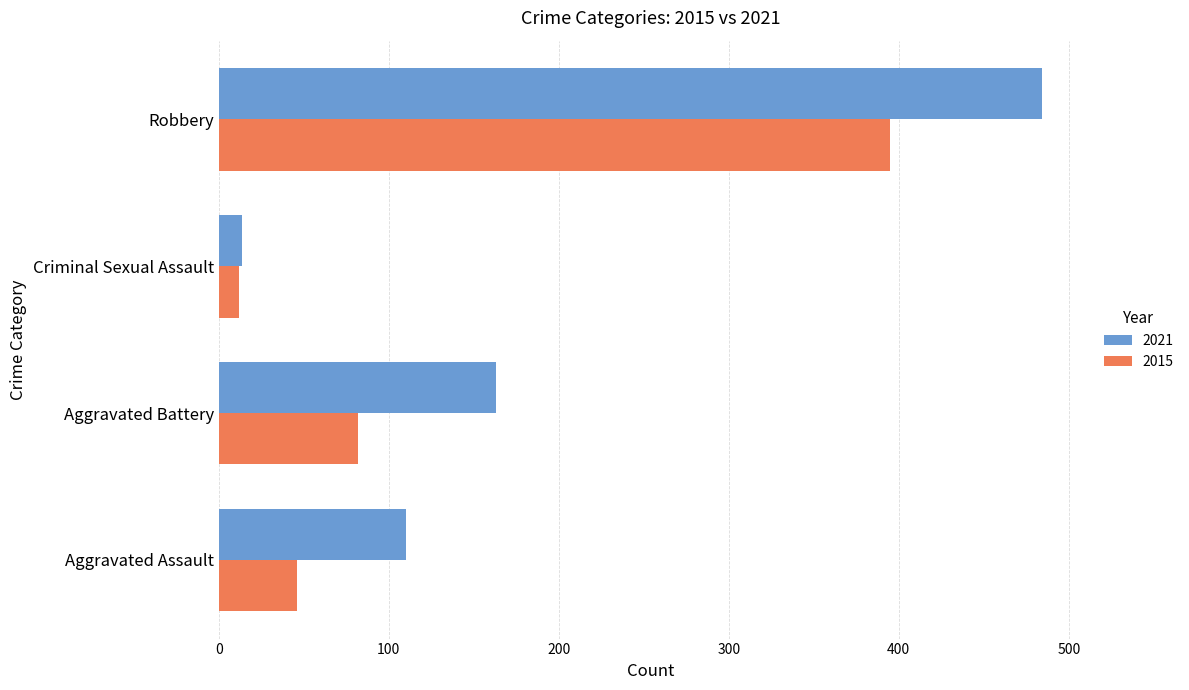

The value of 2015 at Criminal Sexual Assault is 12. True or false?

True